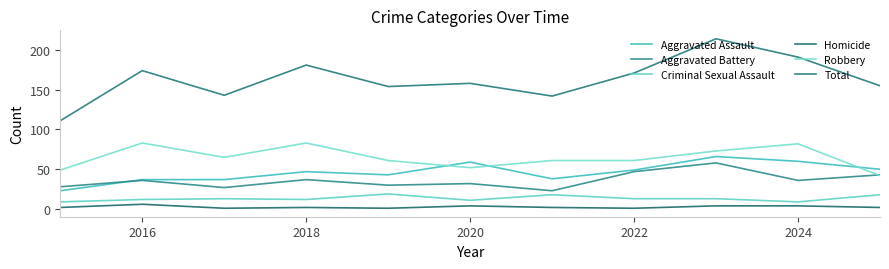

Reading left to right, transcribe all the data shown in this chart.

Aggravated Assault: 23	37	37	47	43	59	38	49	66	60	50
Aggravated Battery: 28	36	27	37	30	32	23	47	58	36	43
Criminal Sexual Assault: 9	12	13	12	19	11	18	13	13	9	18
Homicide: 2	6	1	2	1	4	2	1	4	4	2
Robbery: 49	83	65	83	61	52	61	61	73	82	42
Total: 111	174	143	181	154	158	142	171	214	191	155